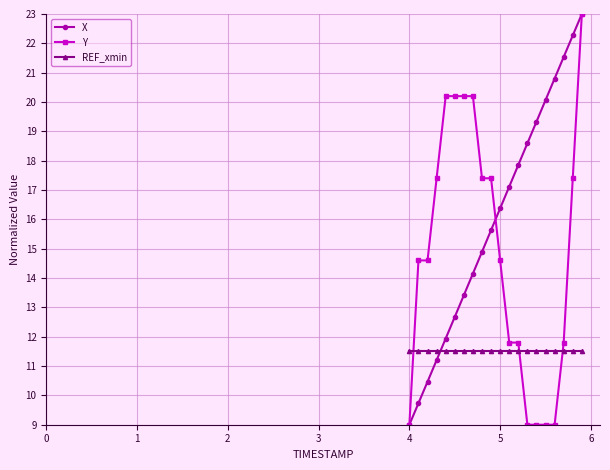

What is the lowest value of the Y series?

9.0